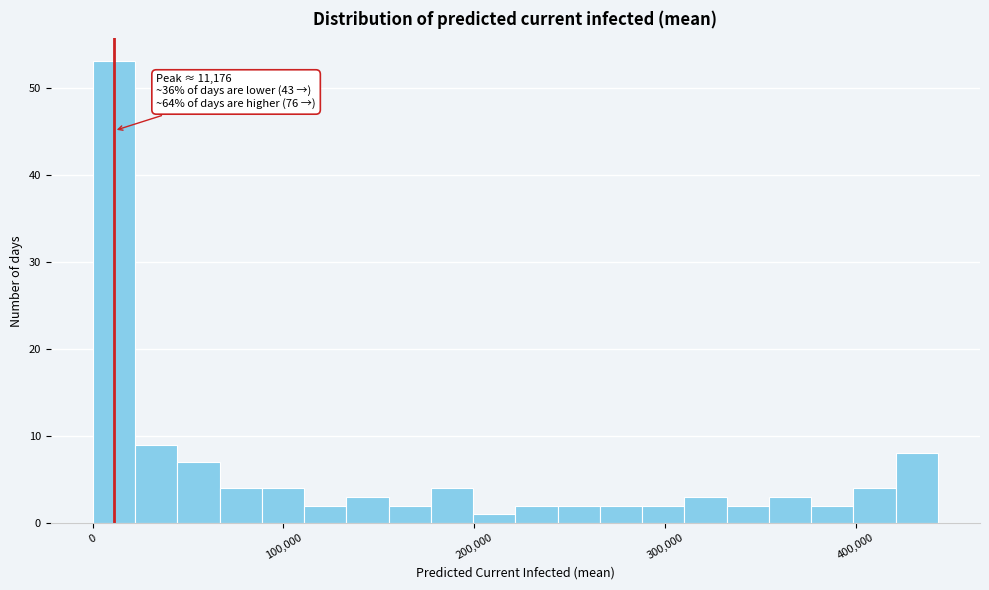

Read against the x-axis, roughly where is the centre of the tallest bar?

10000